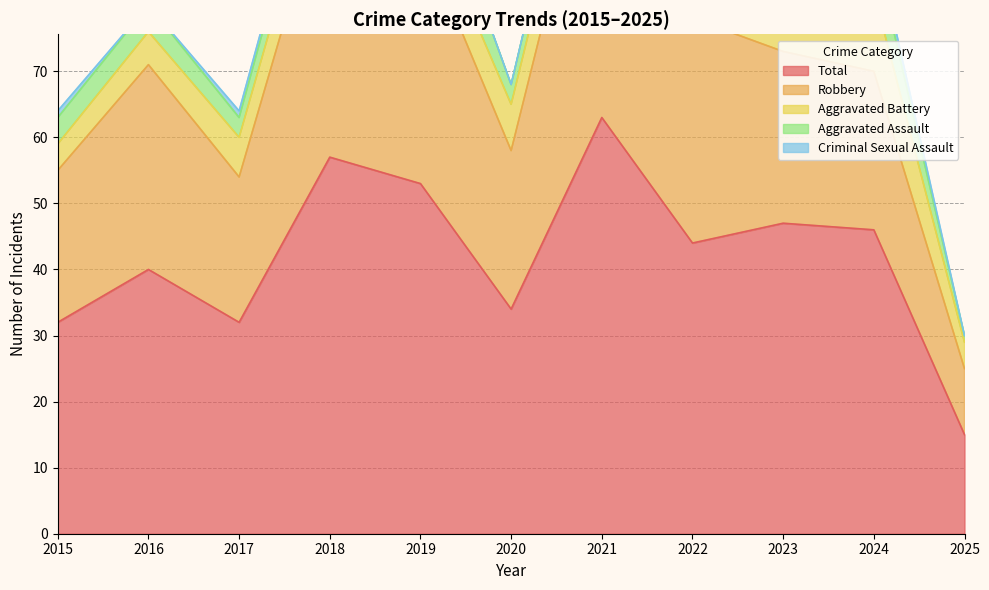

In Aggravated Battery, how many points are higher than both neighbors (excluding endpoints)?

3